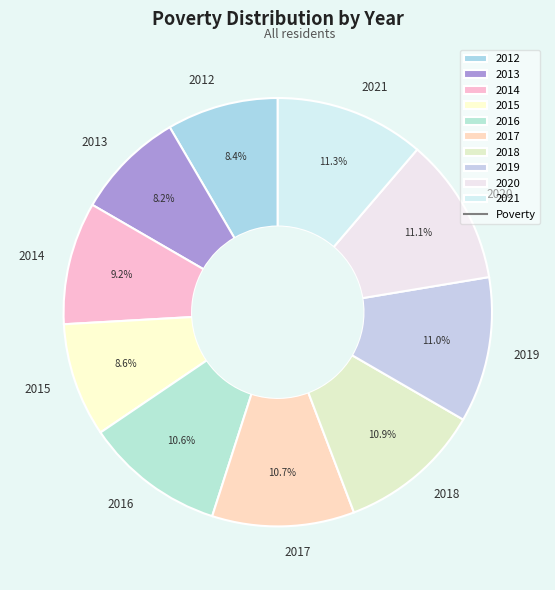

To the nearest percent, what portion does 2020 represent?

11%